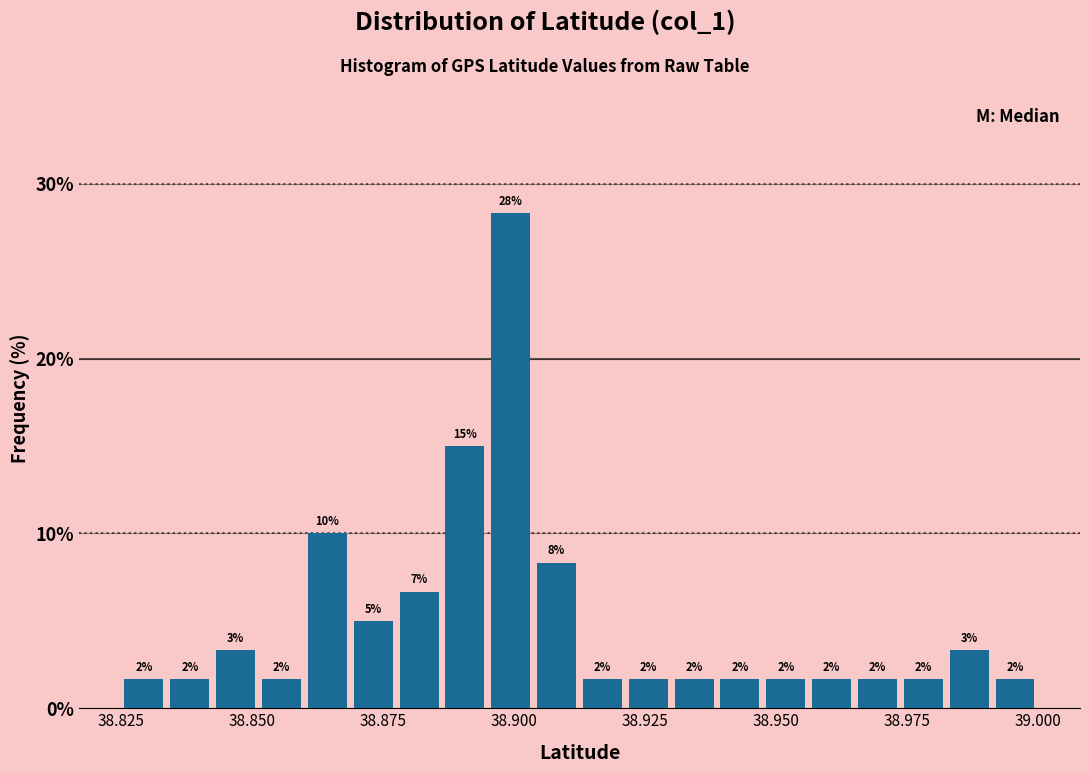

Around what value on the x-axis is the tallest bar? Give the approximate position of its centre, as read against the axis.

38.900